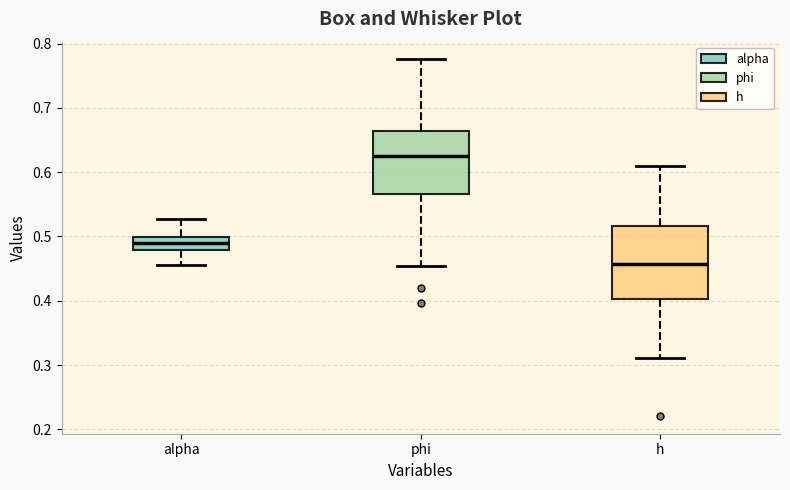

Reading left to right, transcribe this box plot: for each box, give where its median line is, the range the box spans, and where its two whiskers end, as read against the y-axis. The values are not printed on the chart, so give them approximately, as read against the axis.

alpha: median 0.49, box 0.48 to 0.50, whiskers 0.46 to 0.53
phi: median 0.63, box 0.57 to 0.66, whiskers 0.45 to 0.78
h: median 0.46, box 0.40 to 0.52, whiskers 0.31 to 0.61